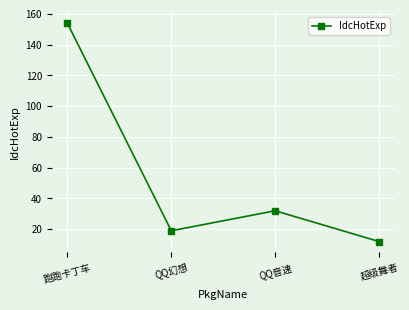

How many lines are shown in the chart?

1